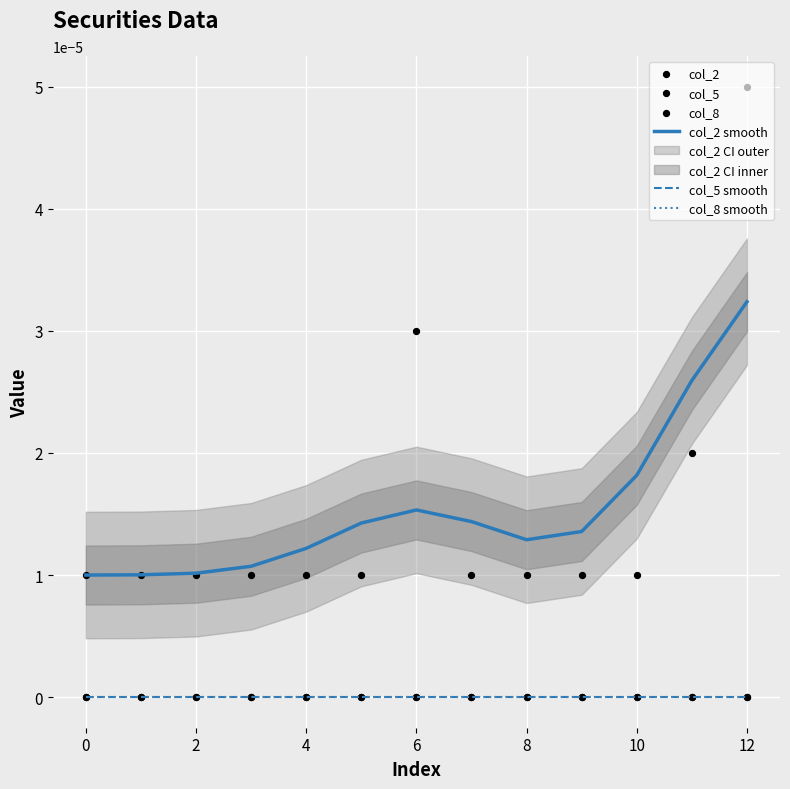

At which category is the sum across all series the highest?

12